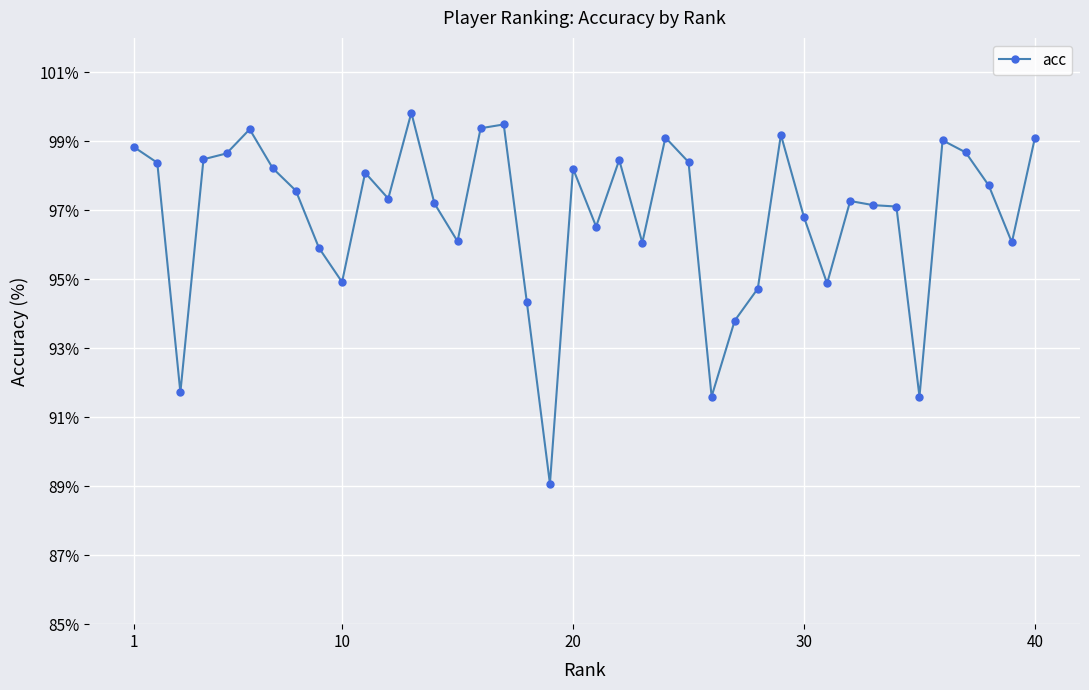

What is the difference between the maximum and second lowest values?

8.2